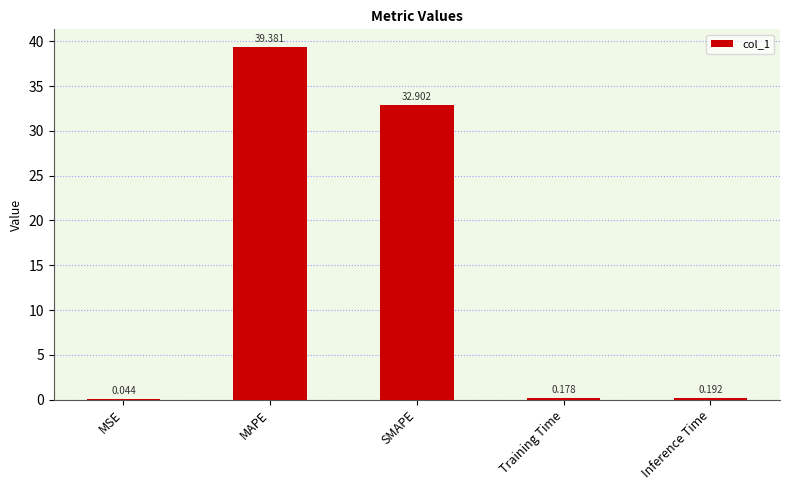

At which label is the value closest to 19?

SMAPE